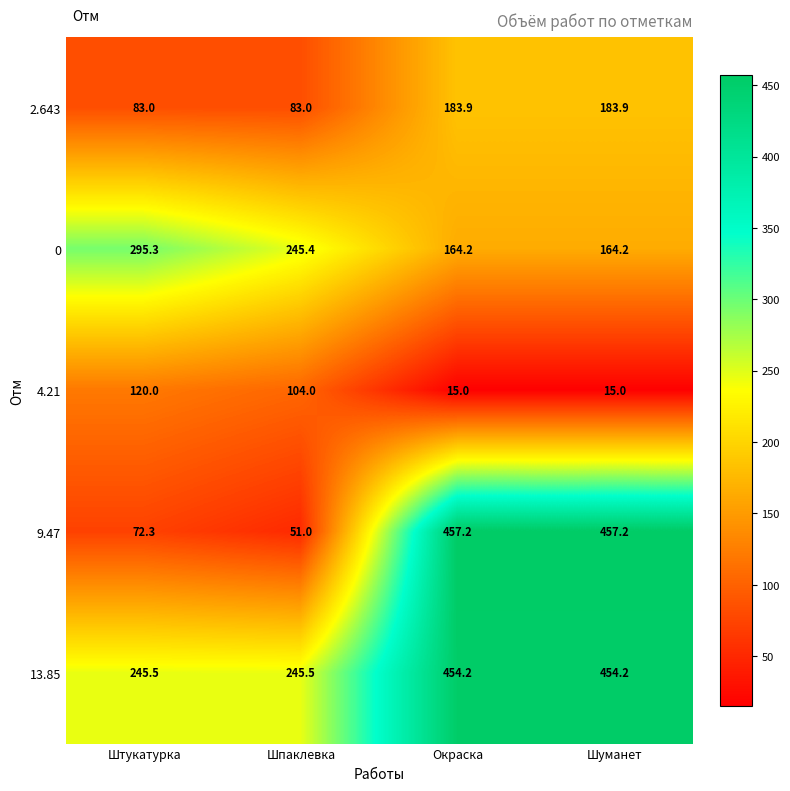

Reading left to right, transcribe all the data shown in this chart.

2.643: Штукатурка=83.0	Шпаклевка=83.0	Окраска=183.9	Шуманет=183.9
0: Штукатурка=295.3	Шпаклевка=245.4	Окраска=164.2	Шуманет=164.2
4.21: Штукатурка=120.0	Шпаклевка=104.0	Окраска=15.0	Шуманет=15.0
9.47: Штукатурка=72.3	Шпаклевка=51.0	Окраска=457.2	Шуманет=457.2
13.85: Штукатурка=245.5	Шпаклевка=245.5	Окраска=454.2	Шуманет=454.2